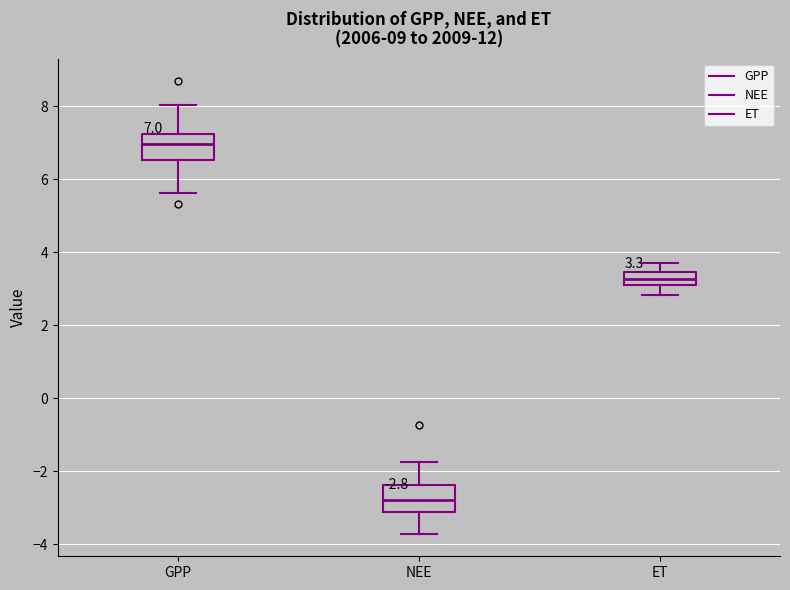

Which box has the highest median line?

GPP